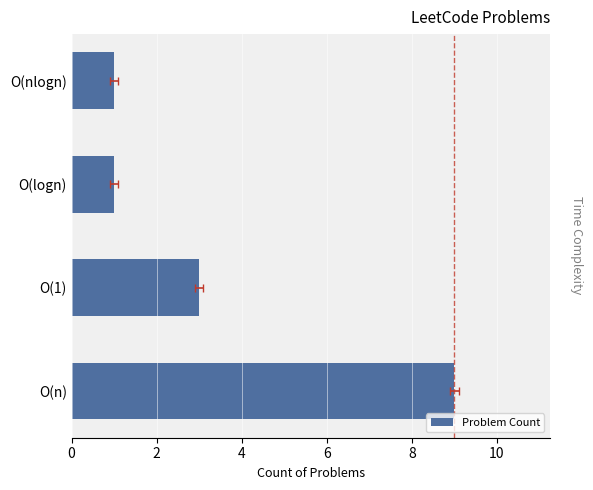

How many values exceed 3?

1